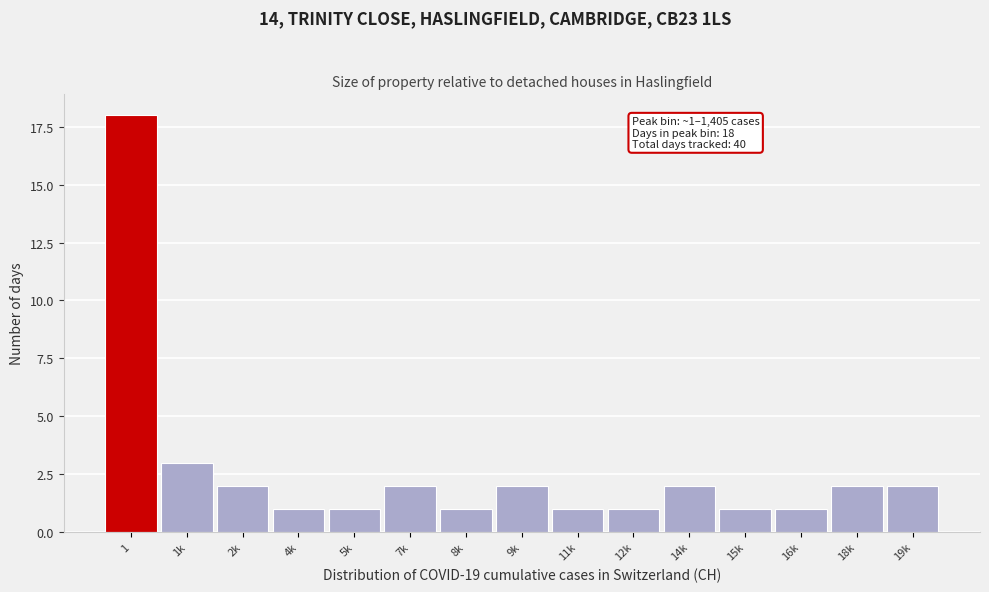

Reading left to right, transcribe all the data shown in this chart.

1=18	1k=3	2k=2	4k=1	5k=1	7k=2	8k=1	9k=2	11k=1	12k=1	14k=2	15k=1	16k=1	18k=2	19k=2